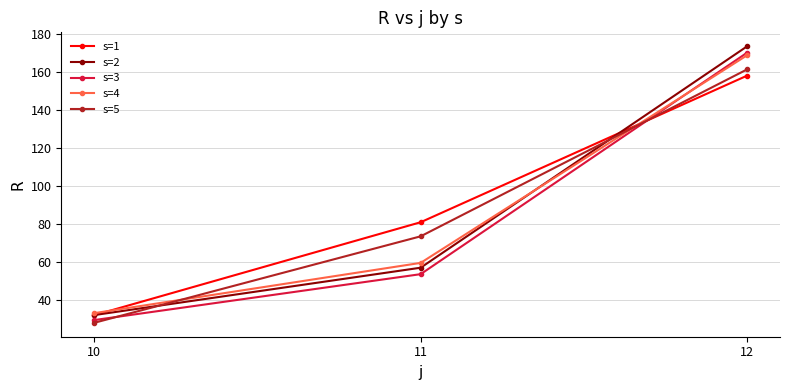

Which series has the largest total across all categories?

s=1